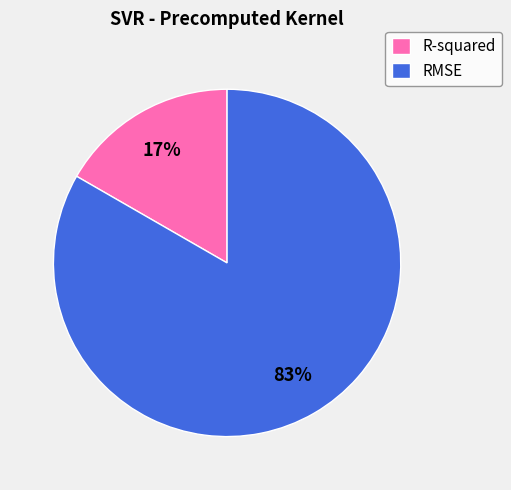

Rank the categories by value from lowest to highest.

R-squared, RMSE